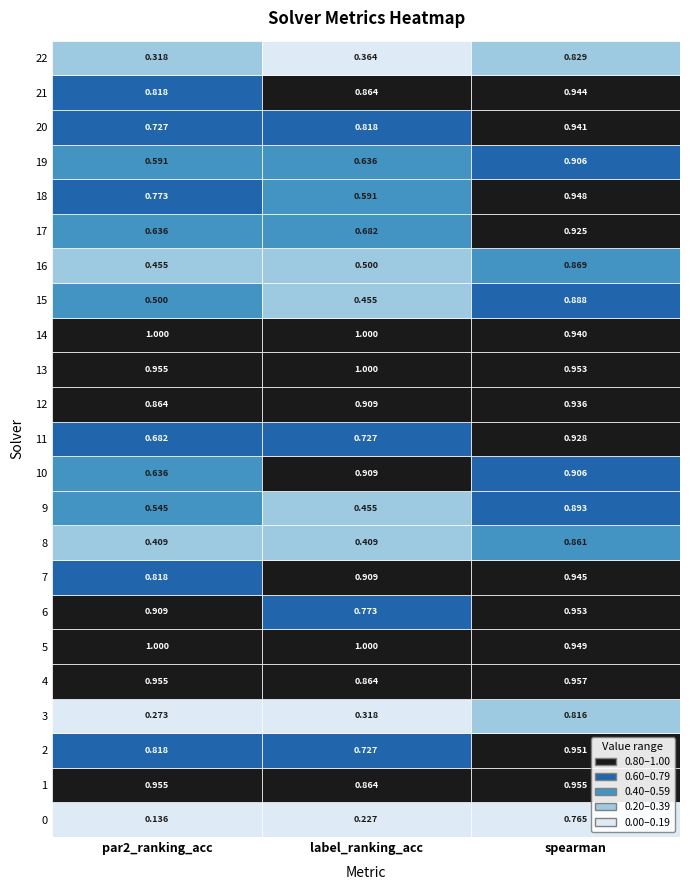

What is the smallest value displayed?

0.1